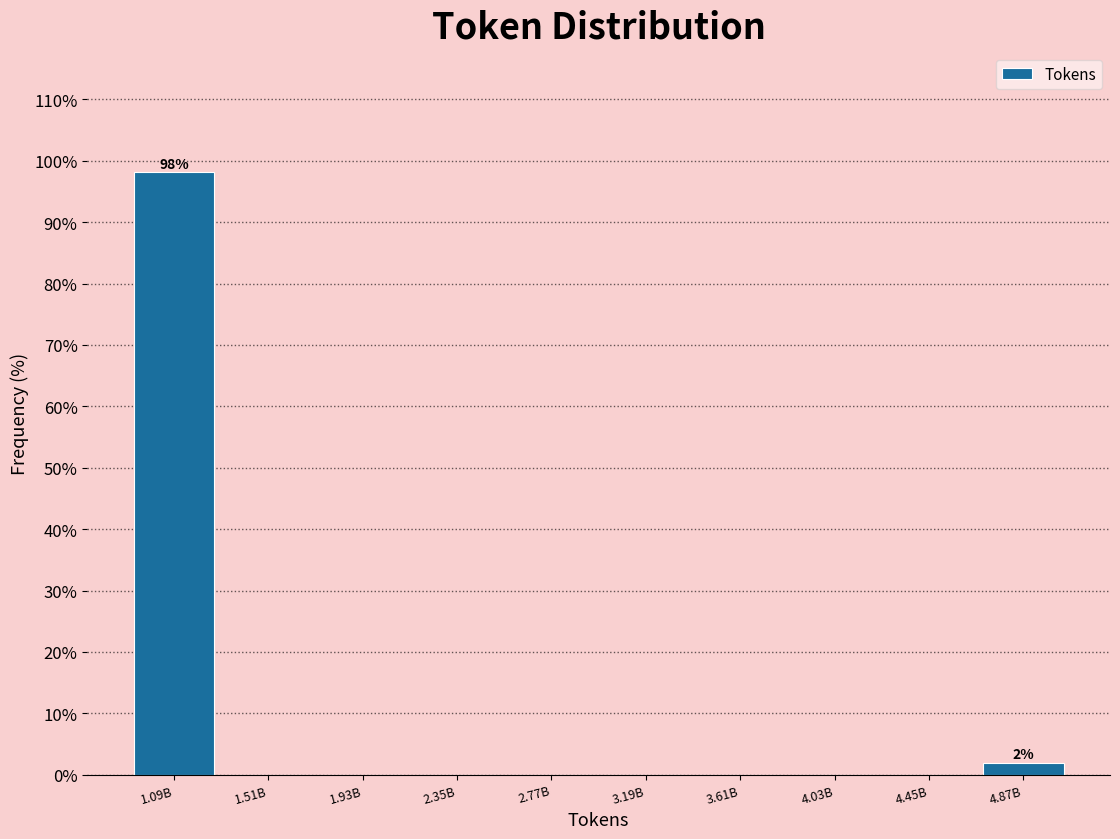

Reading right to left, extract all data points from this chart.

4.87B=1.9	4.45B=0.0	4.03B=0.0	3.61B=0.0	3.19B=0.0	2.77B=0.0	2.35B=0.0	1.93B=0.0	1.51B=0.0	1.09B=98.1